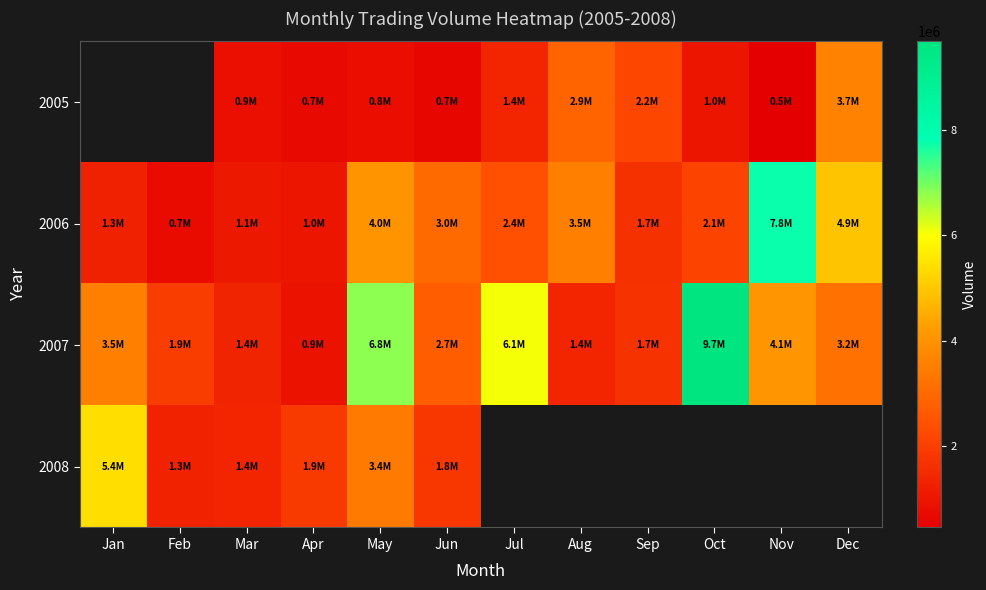

Which series has the largest total across all categories?

2007